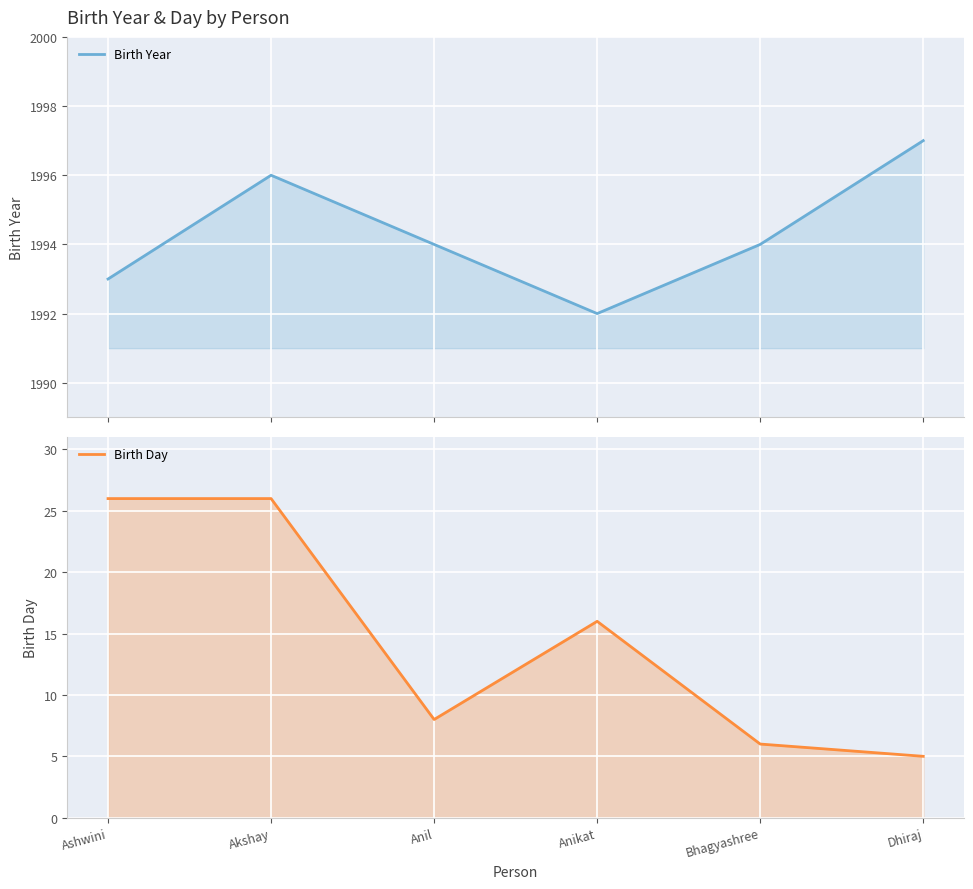

What is the difference between the maximum and minimum values in the Birth Year series?

5